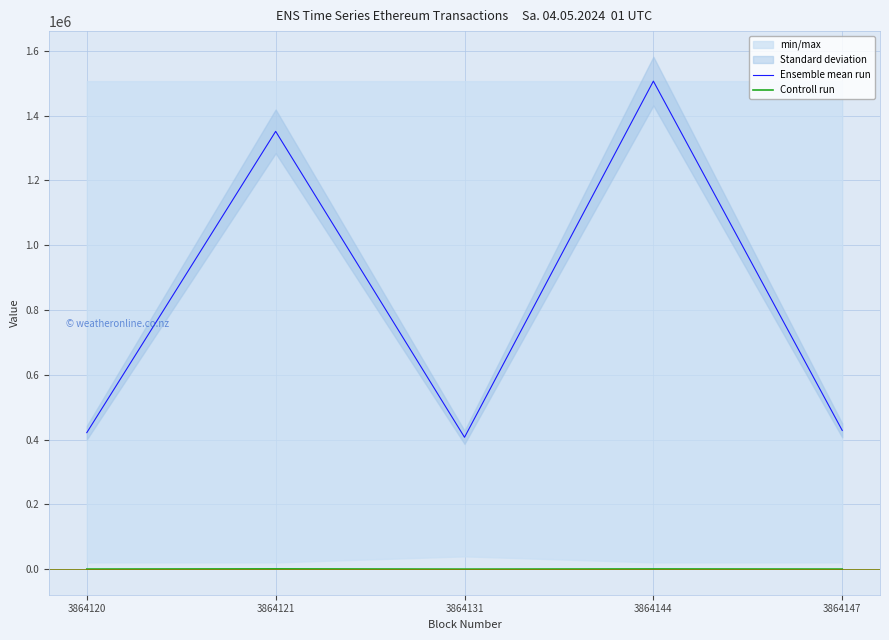

At which label is Ensemble mean run closest to 956802?

3864121